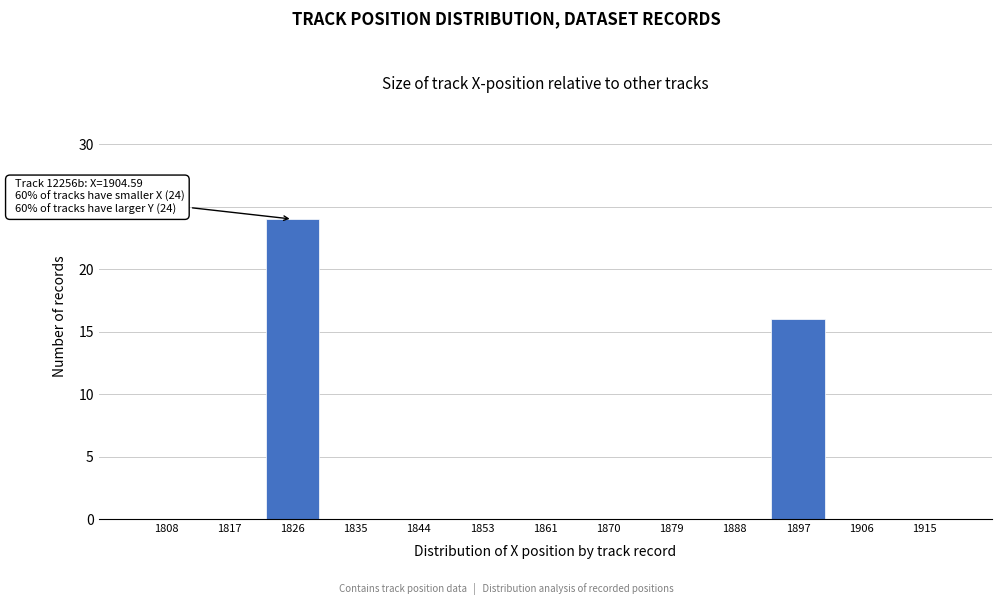

Reading left to right, what are all the values shown in this chart?

1808=0	1817=0	1826=24	1835=0	1844=0	1853=0	1861=0	1870=0	1879=0	1888=0	1897=16	1906=0	1915=0